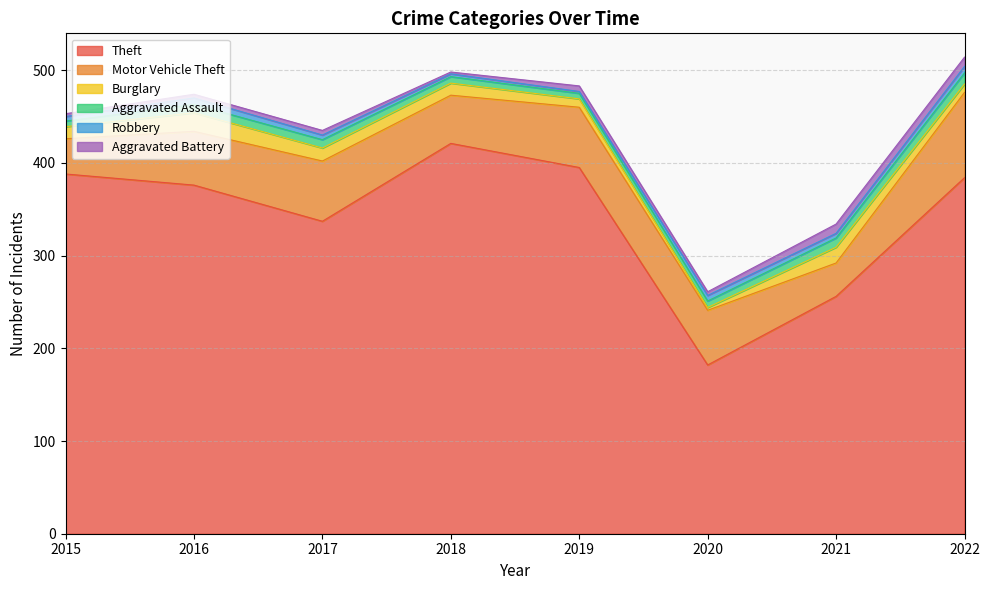

How many lines are shown in the chart?

6